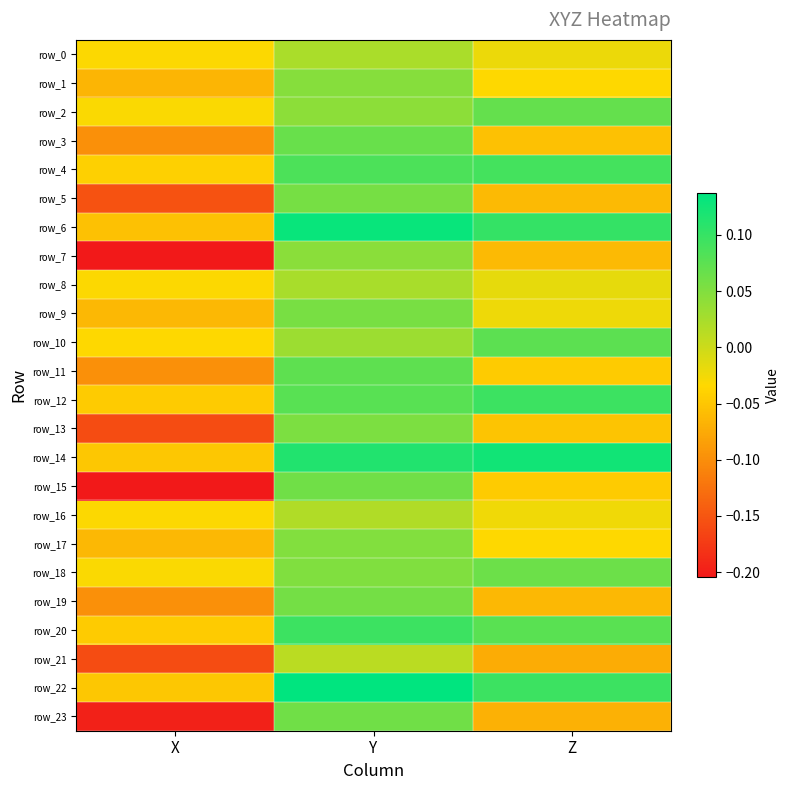

The value of row_7 at Y is 0.0. True or false?

True